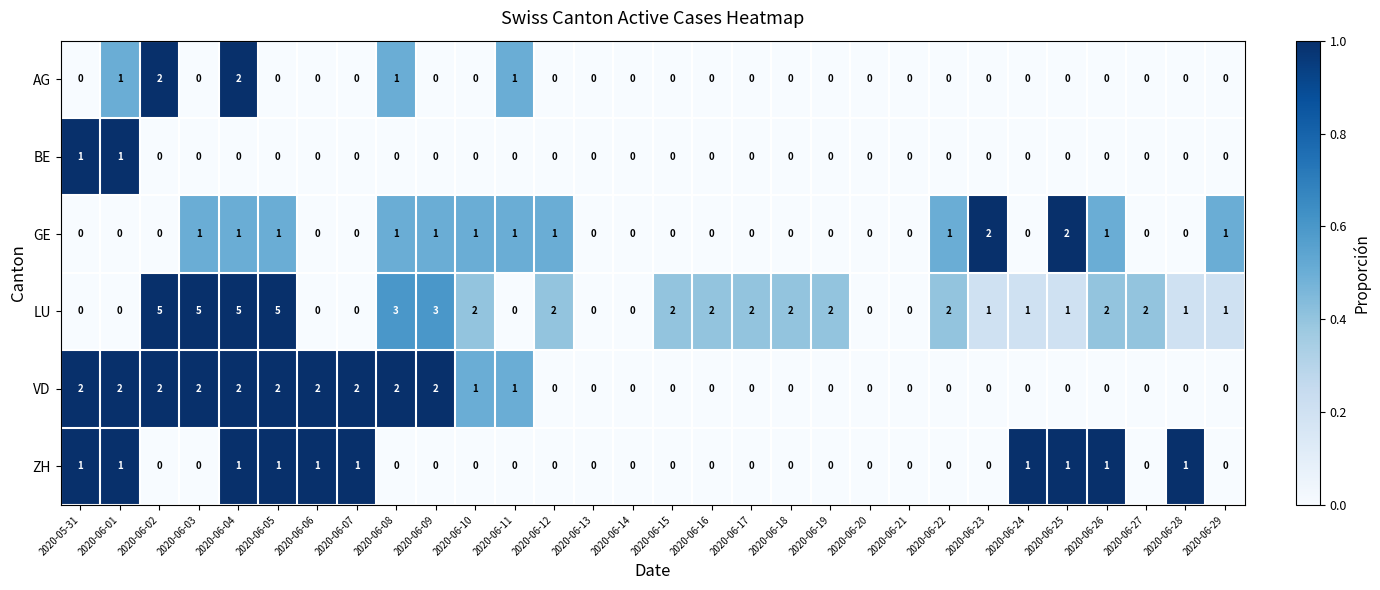

At which category is the sum across all series the highest?

2020-06-04